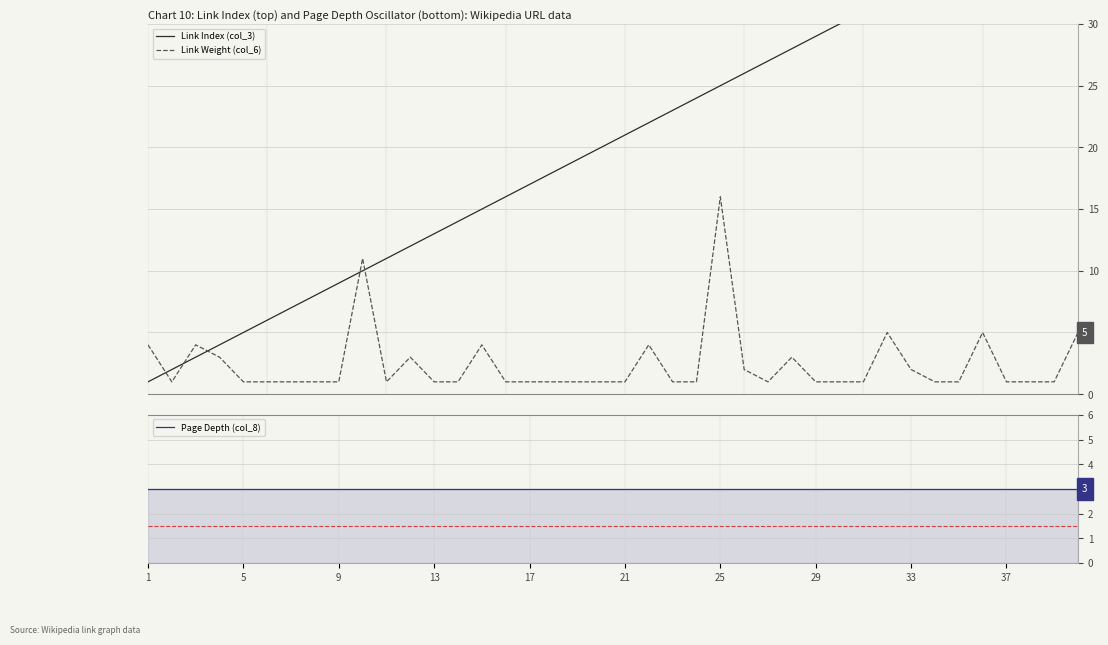

Is it true that Link Weight (col_6) equals 4 at 1?

True